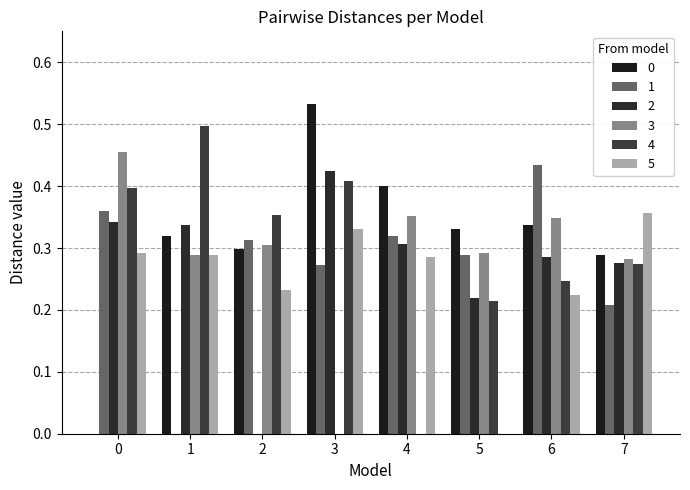

Is it true that 4 equals 0.4 at 0?

True